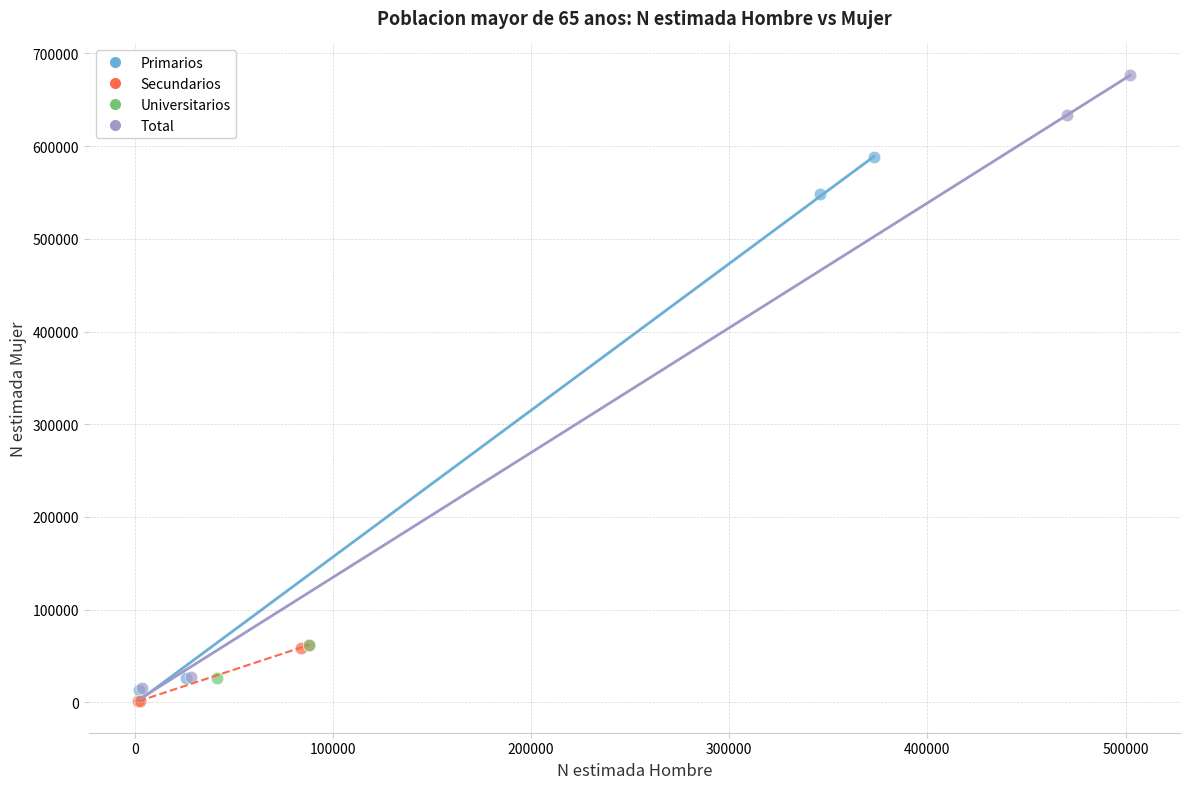

What are all the series names shown in the legend?

Primarios, Secundarios, Universitarios, Total